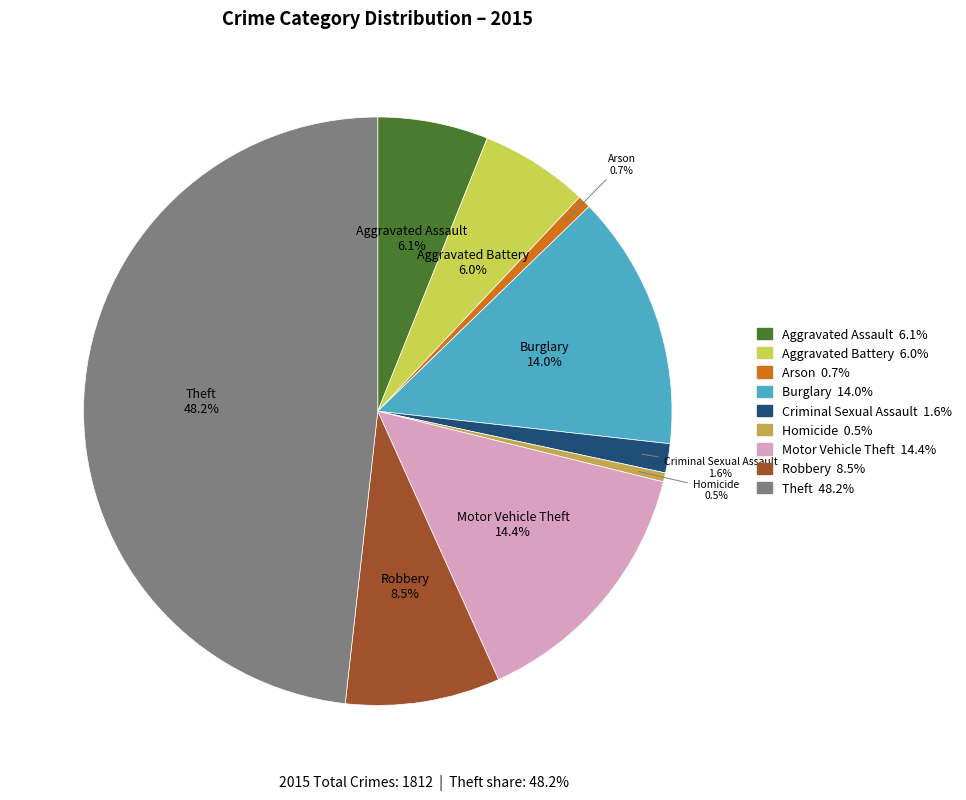

Which has a higher value, Robbery or Aggravated Battery?

Robbery